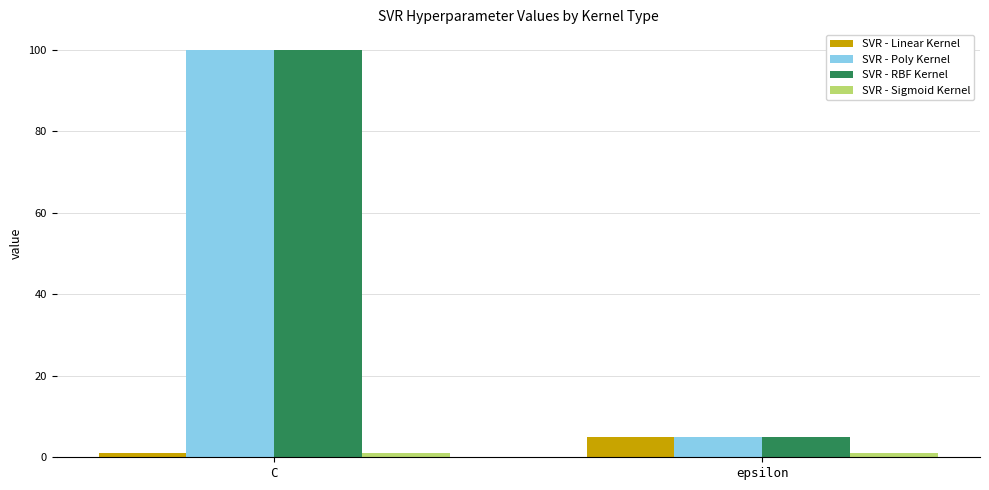

Read the SVR - Poly Kernel value at C, to the nearest 5.

100